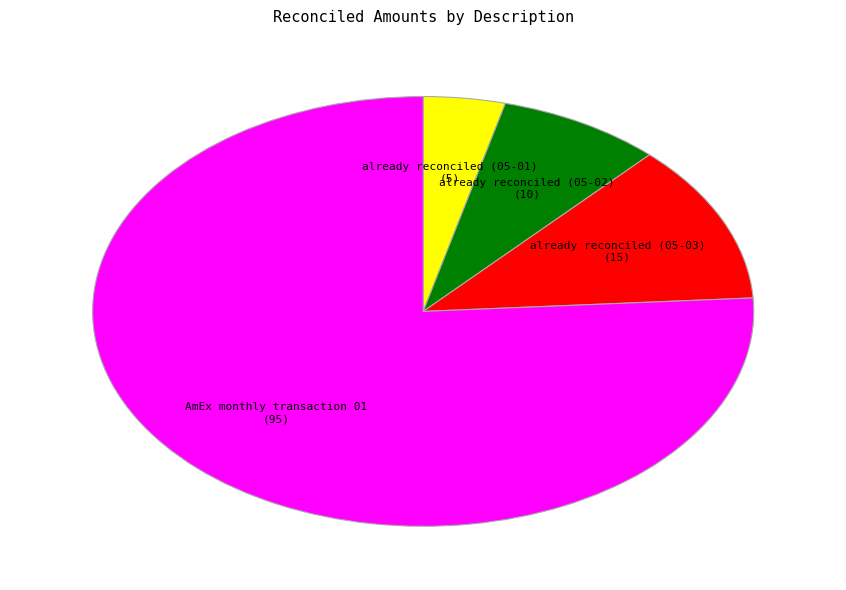

Does any single category account for the majority?

Yes